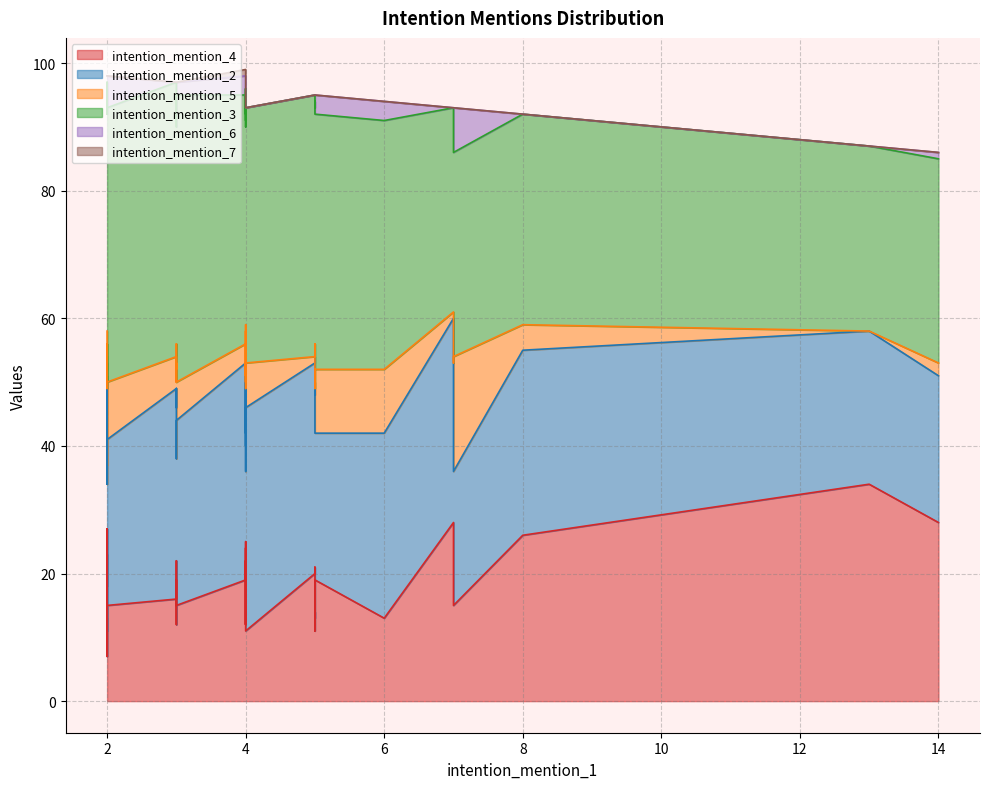

What is the value of the intention_mention_5 point at the 15th from the left?

5